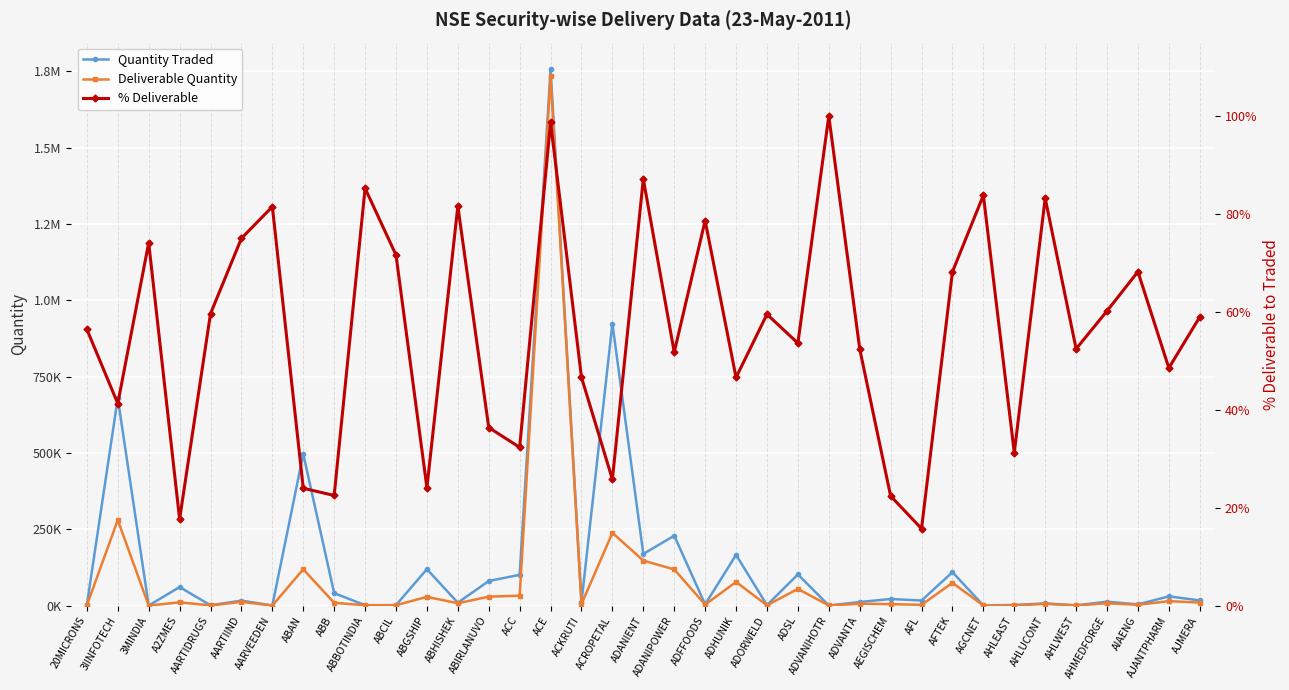

What is the highest value of the % Deliverable series?

100.0